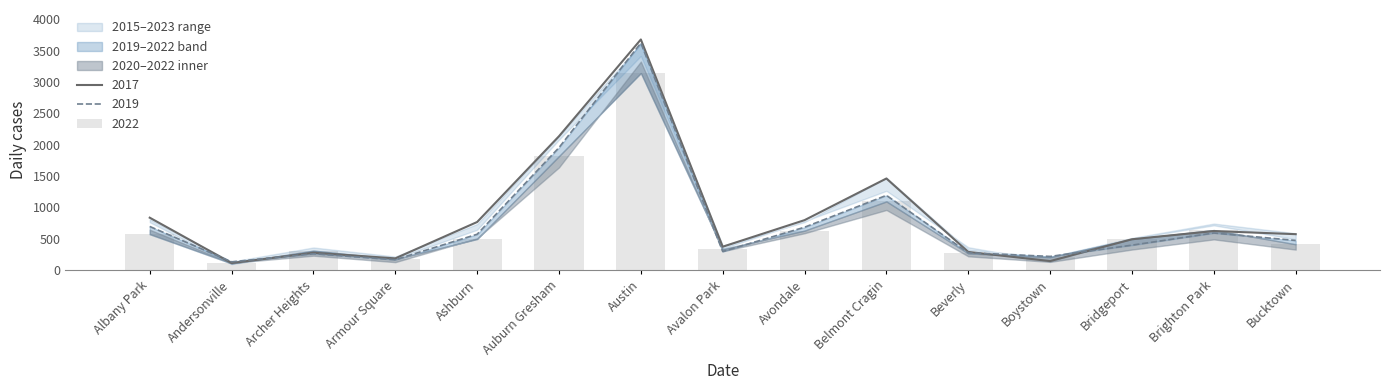

Which label corresponds to the largest value in the chart?

Austin